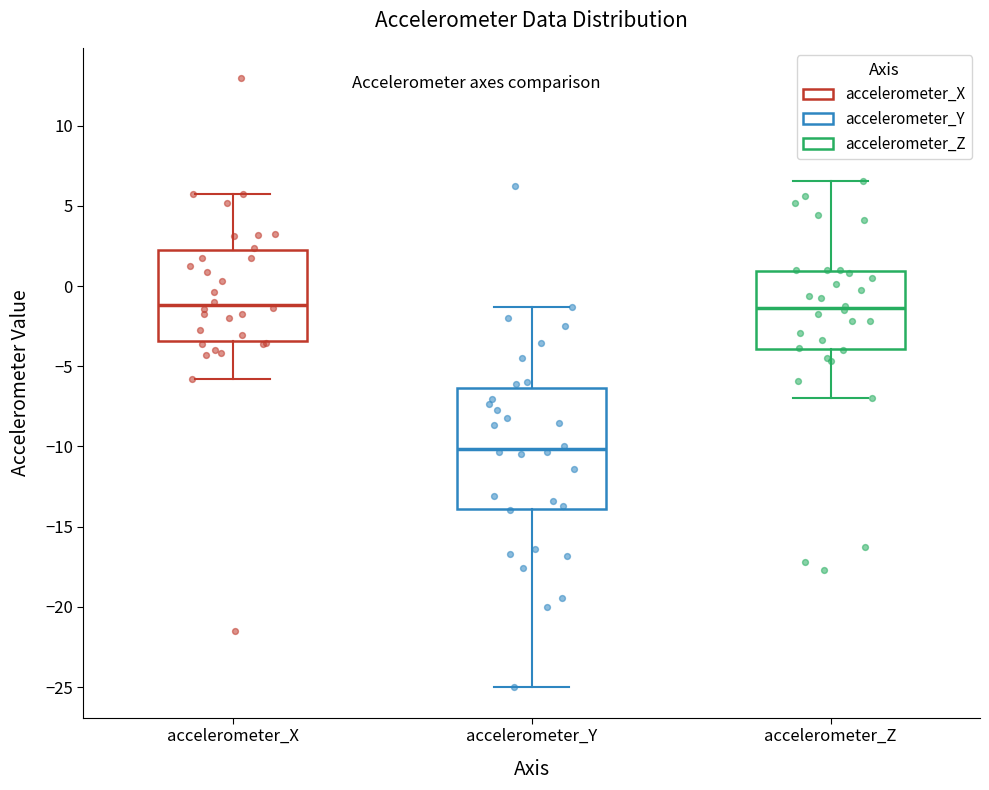

Which box's median line is the lowest?

accelerometer_Y